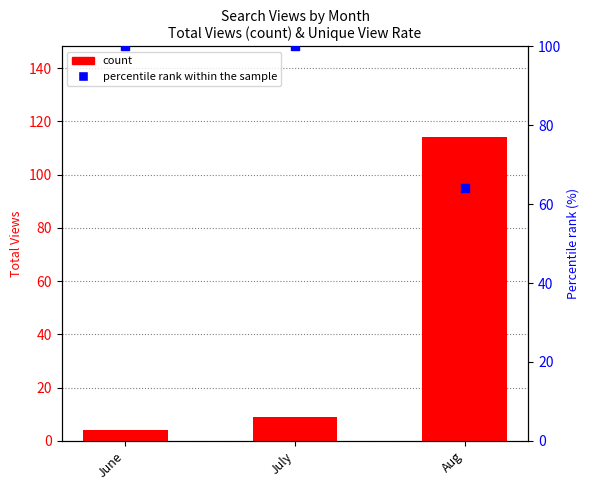

Which series contains the lowest Y value?

count